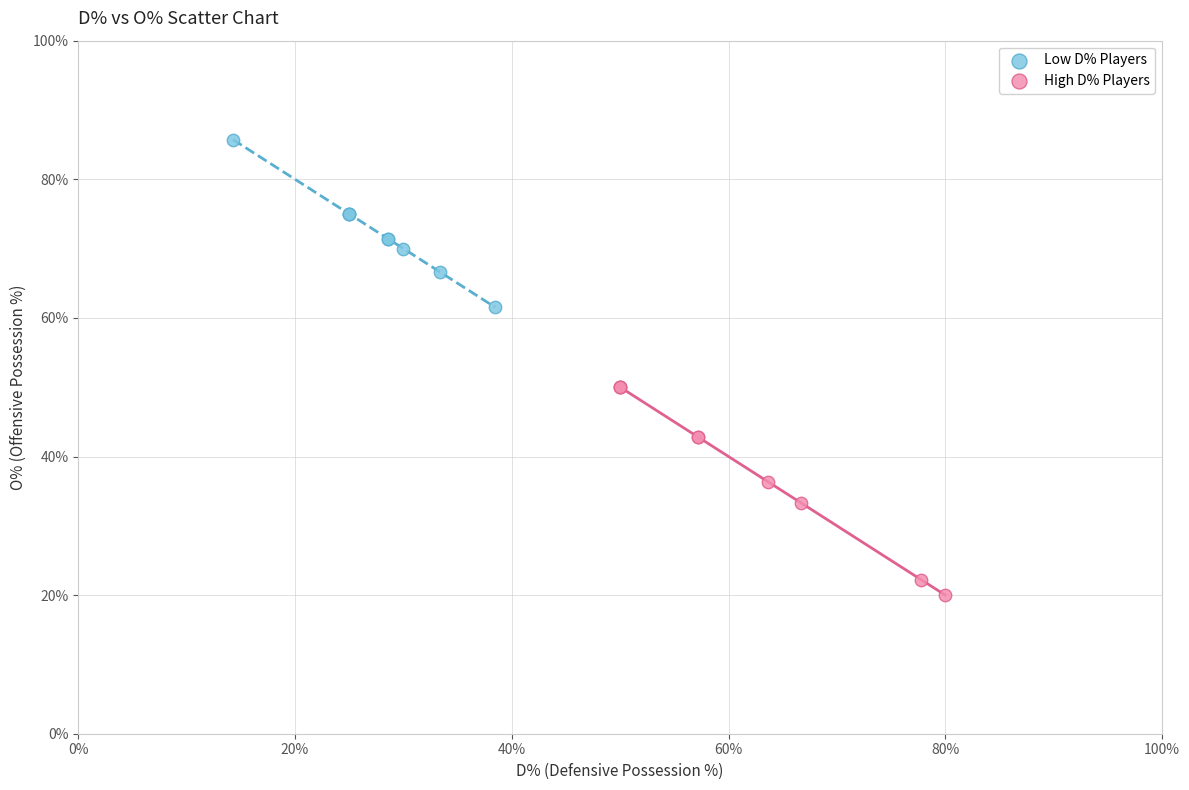

Which series has the widest spread of Y values?

High D% Players